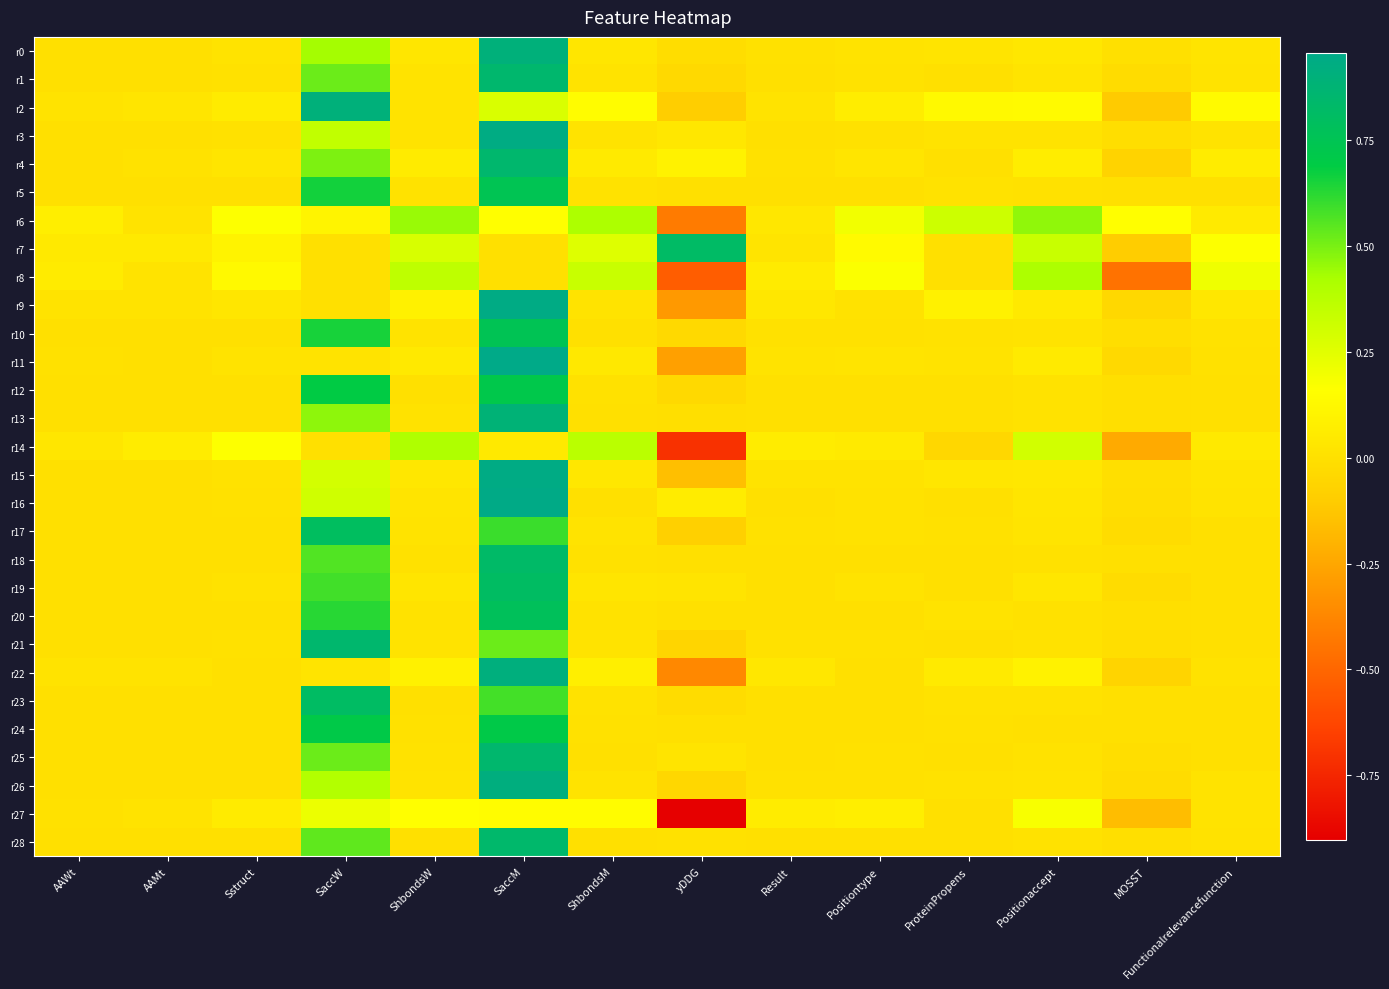

Rank the series at Sstruct from lowest to highest value.

r25, r18, r26, r28, r12, r24, r10, r22, r5, r13, r23, r20, r17, r16, r21, r3, r1, r15, r19, r0, r11, r4, r9, r27, r2, r7, r8, r6, r14